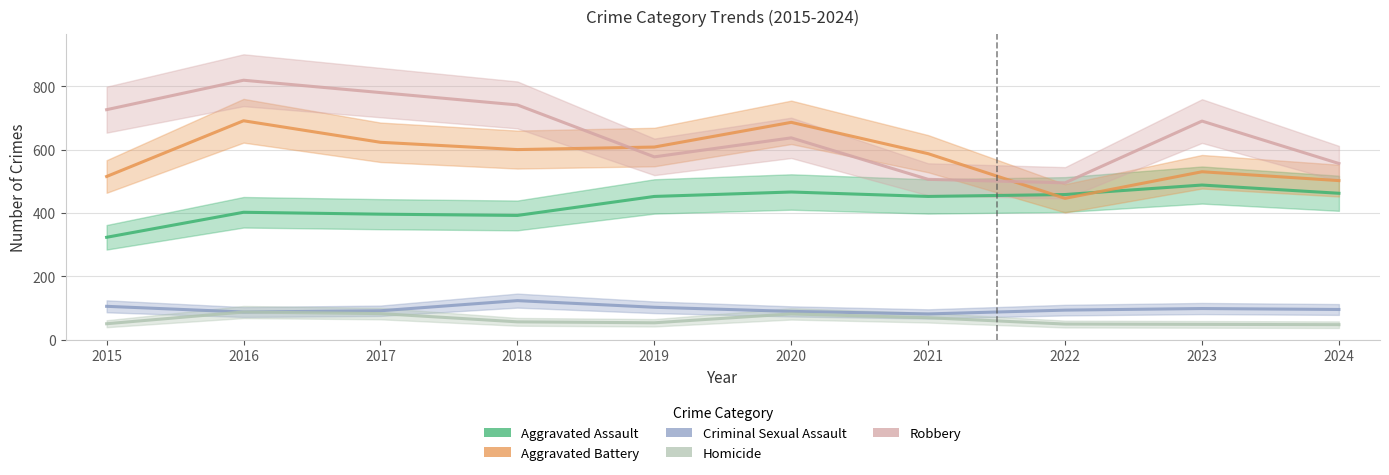

What is the greatest value displayed?

819